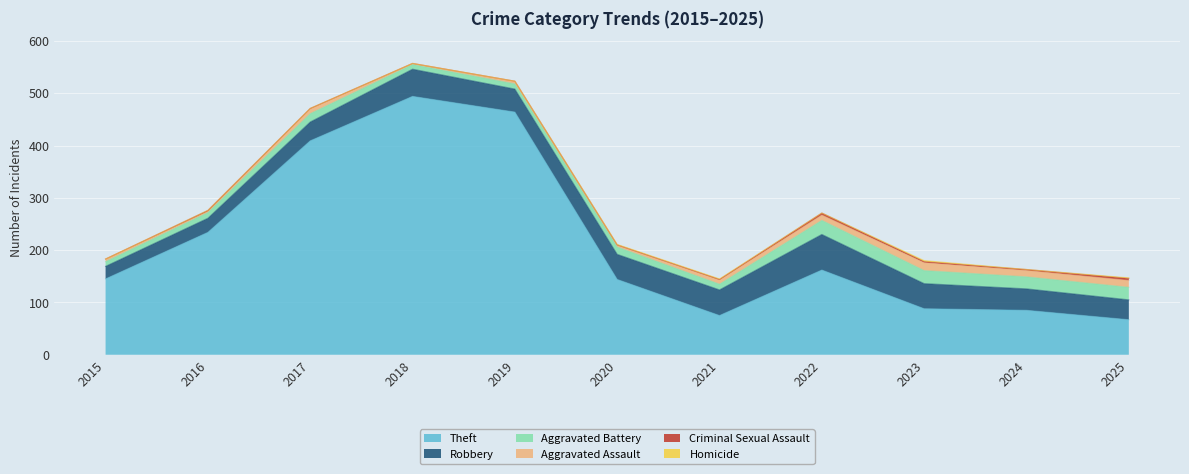

At which label does Theft reach its peak?

2018